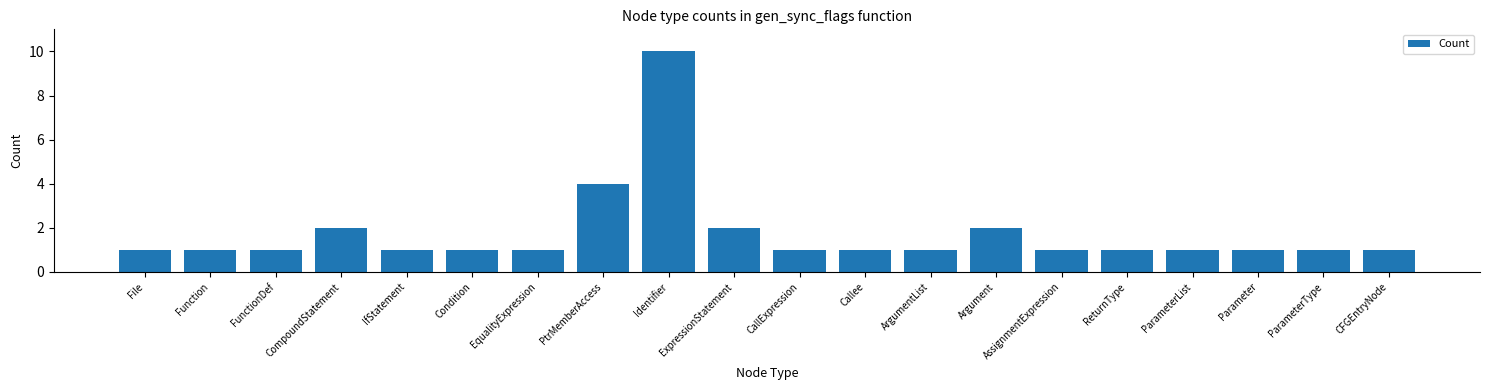

What is the greatest value displayed?

10